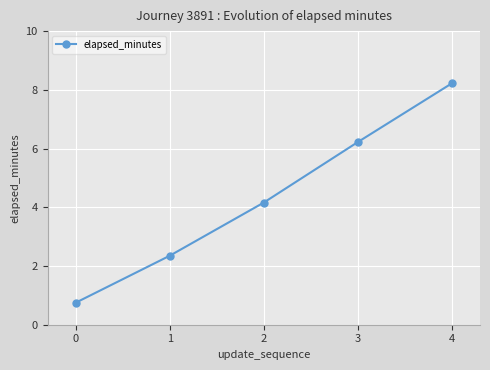

Which label corresponds to the largest value in the chart?

4